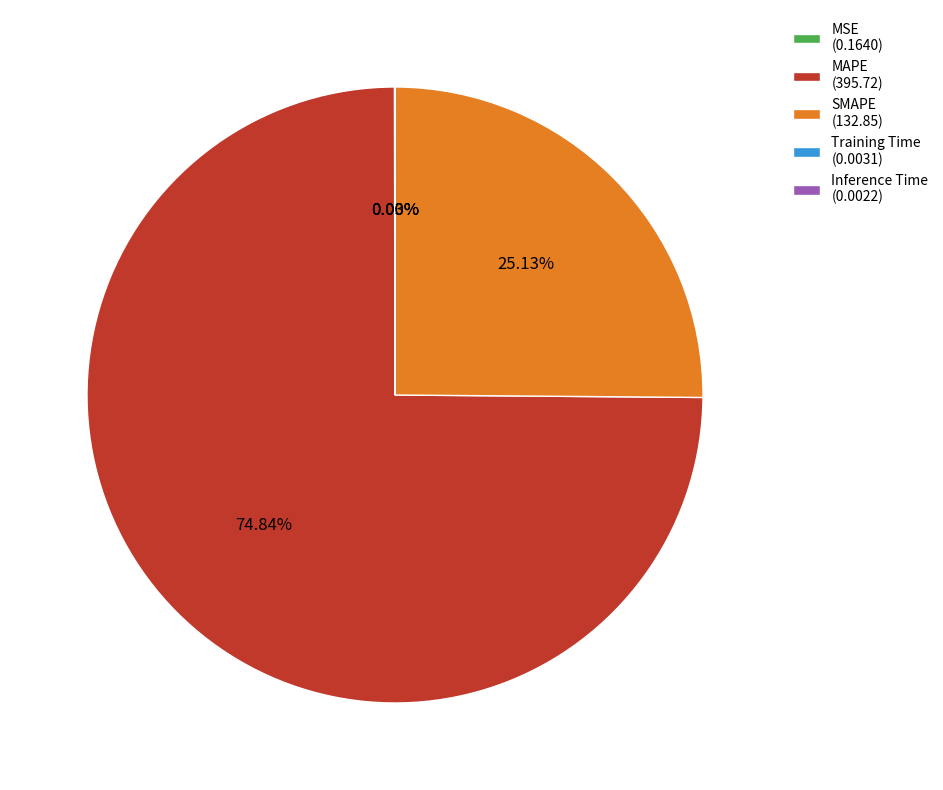

Is there any slice that represents more than half of the pie?

Yes